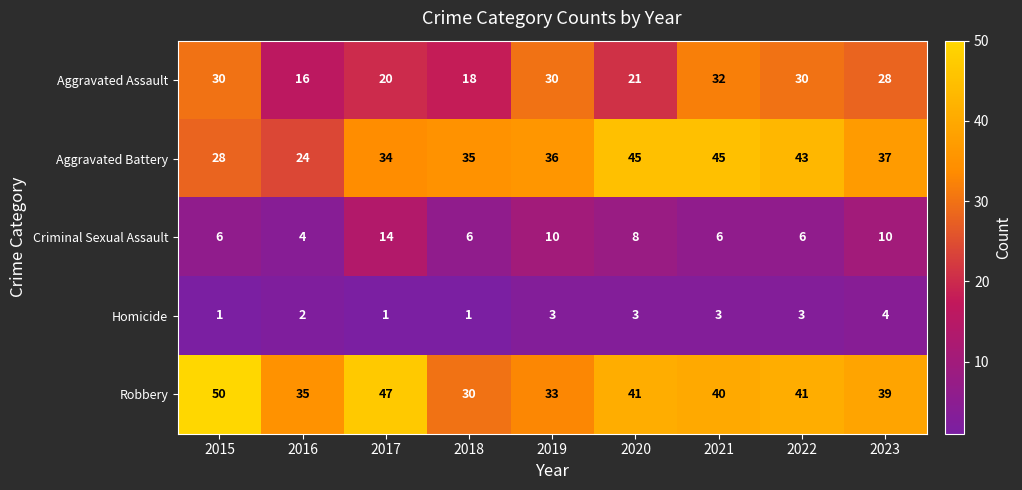

At which label is Aggravated Battery closest to 34?

2017